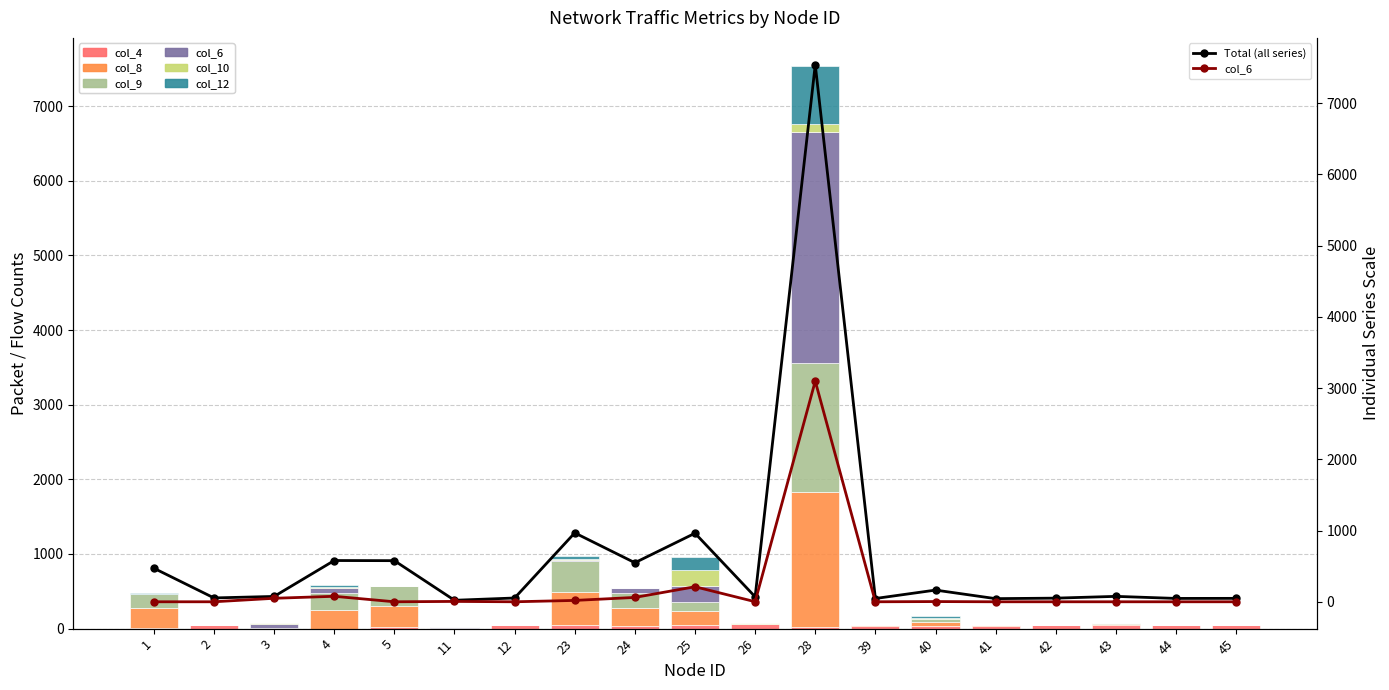

Is it true that col_6 equals 1687 at 44?

False